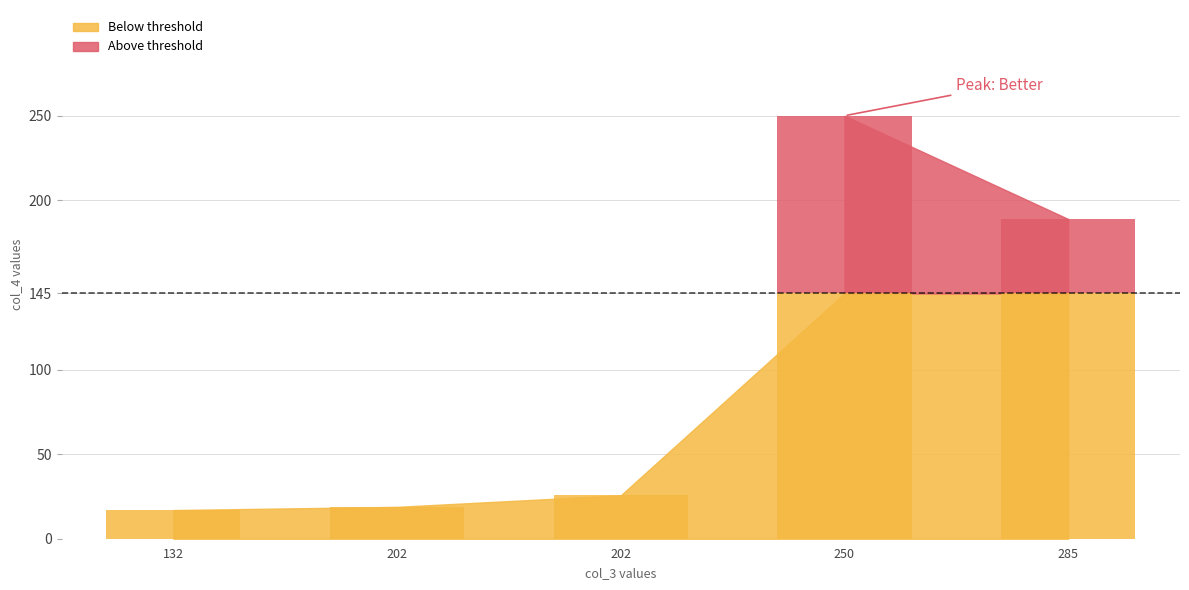

What is the maximum value shown in the chart?

250.0